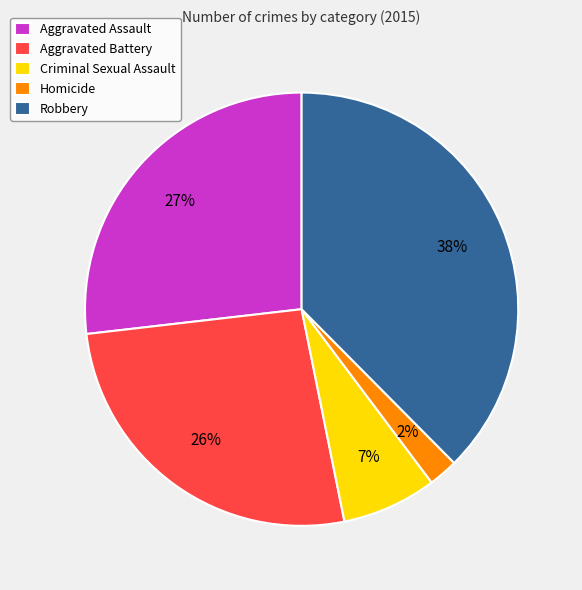

Which slice is the largest?

Robbery